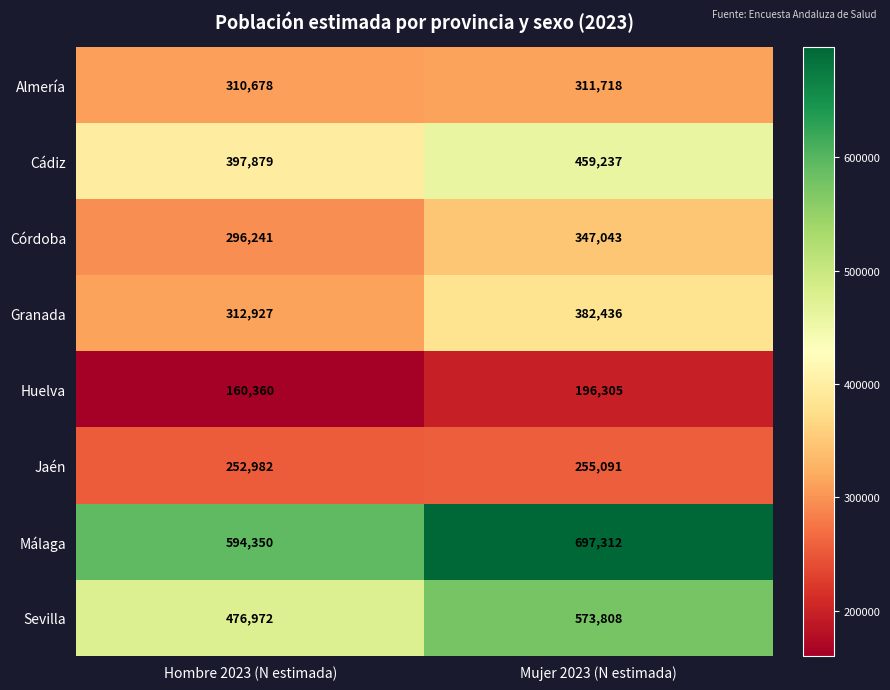

Where is Córdoba nearest to the value 321642?

Hombre 2023 (N estimada)